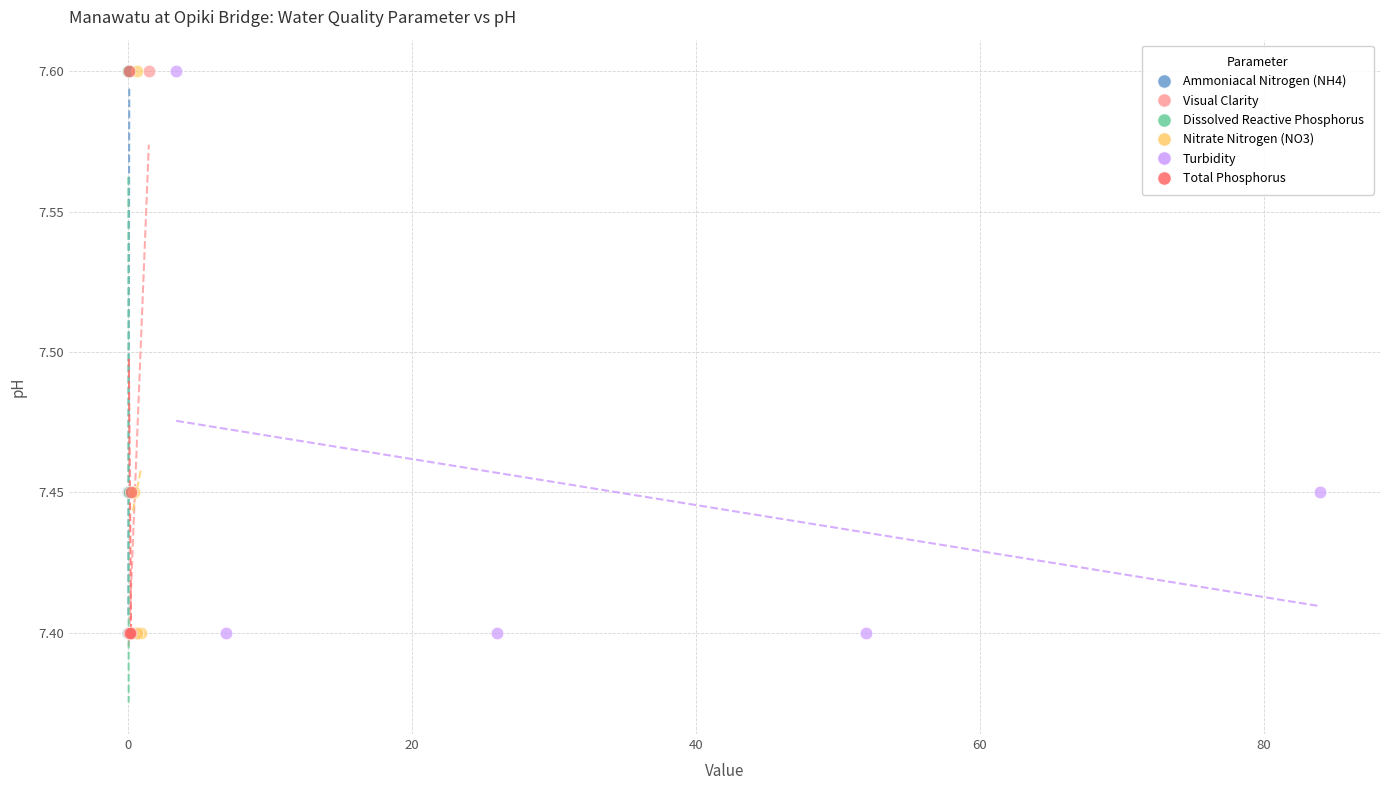

What are all the series names shown in the legend?

Ammoniacal Nitrogen (NH4), Visual Clarity, Dissolved Reactive Phosphorus, Nitrate Nitrogen (NO3), Turbidity, Total Phosphorus